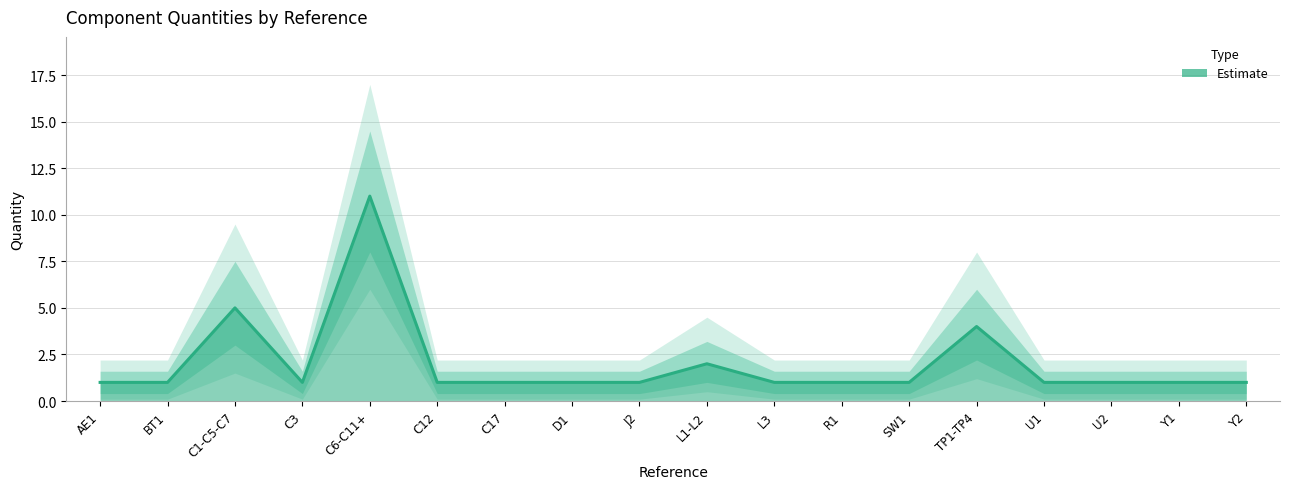

At which label is the value closest to 6?

C1-C5-C7